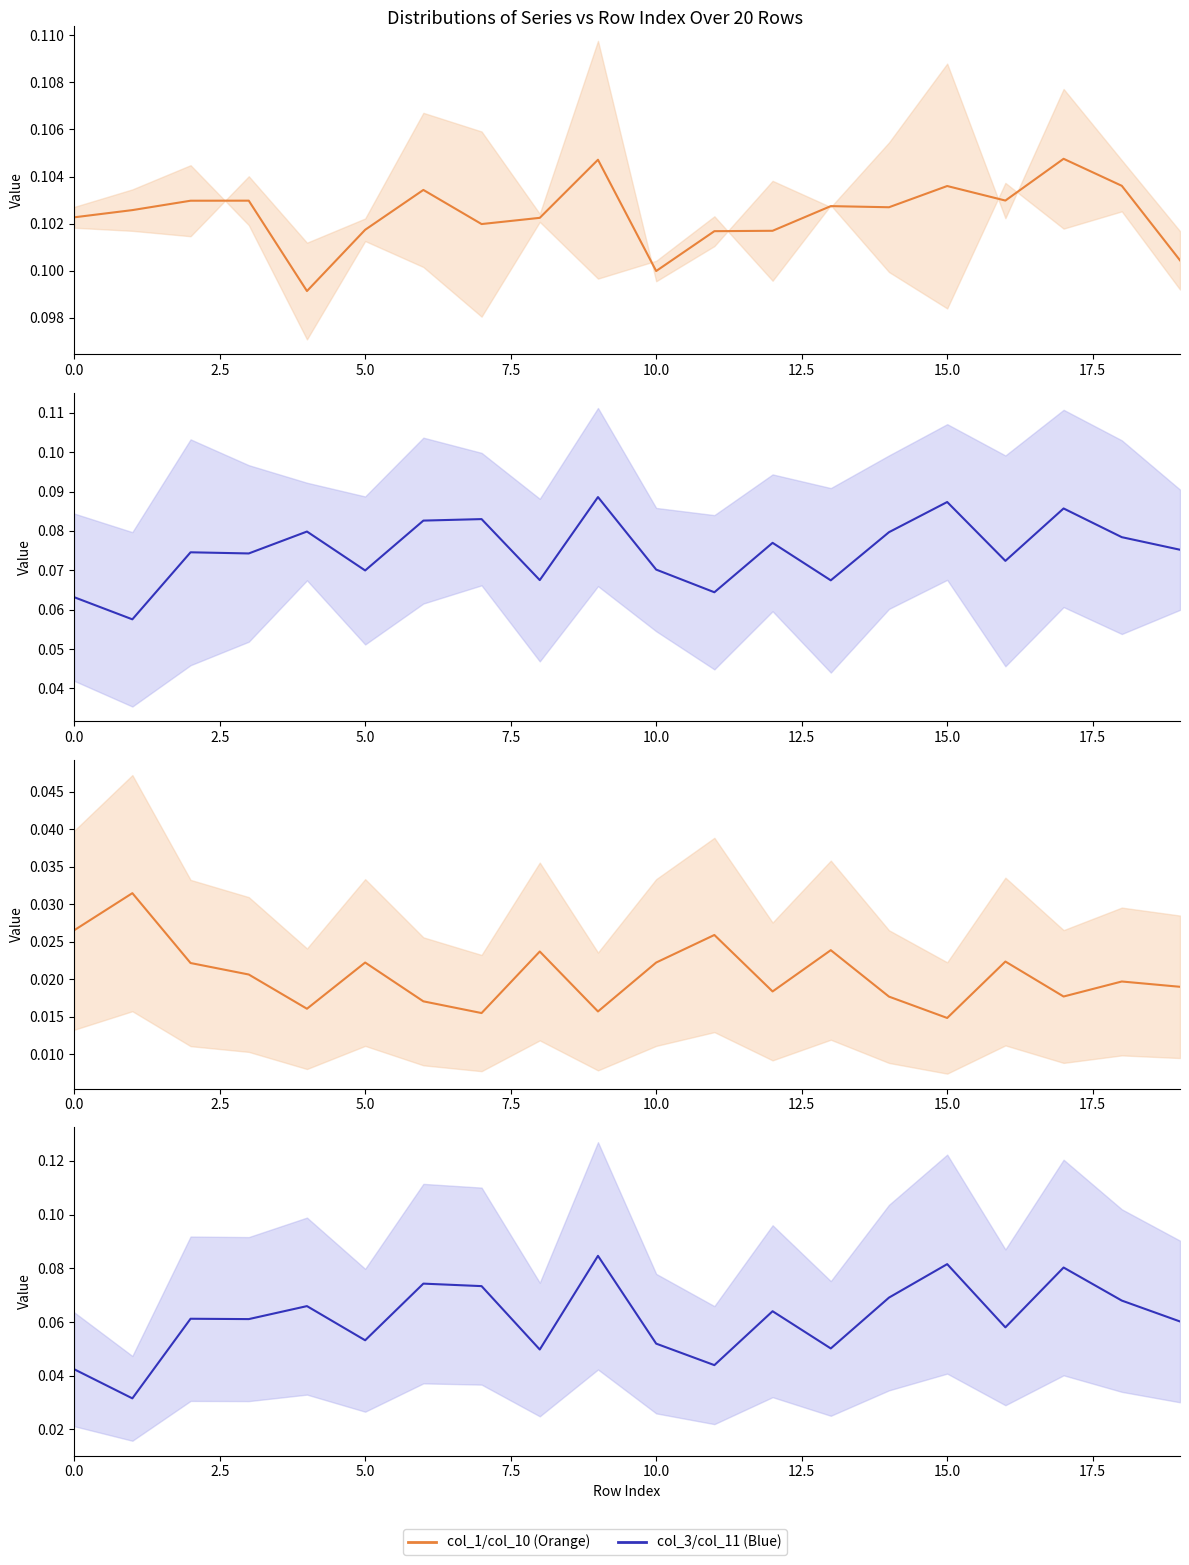

True or false: col_11 and col_1/col_2 mean intersect in this chart.

False